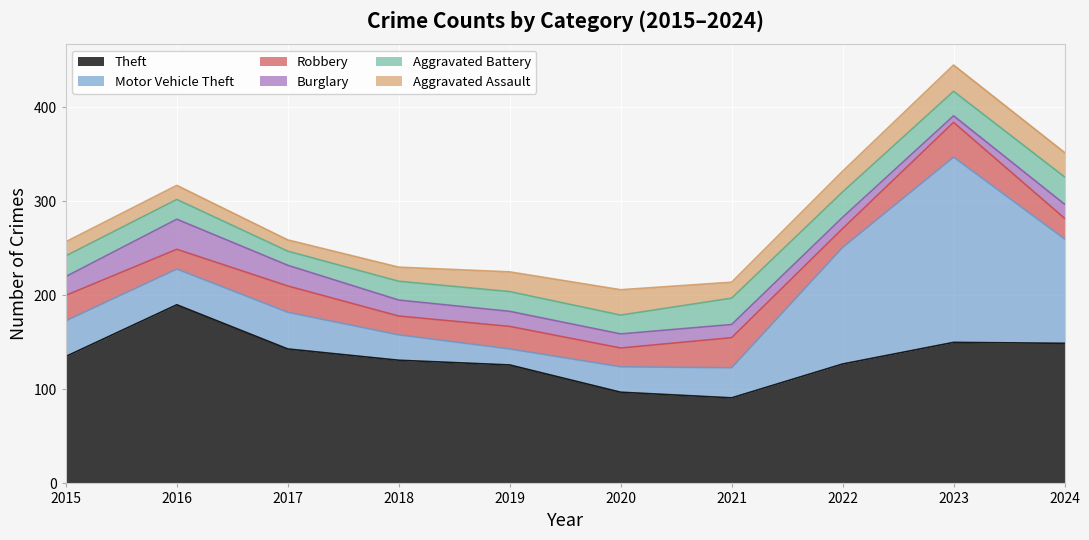

What is the difference between the maximum and minimum values in the Theft series?

99